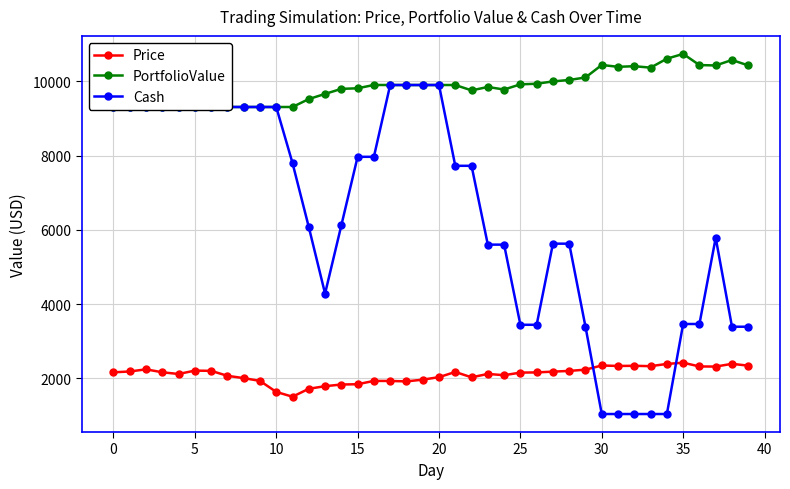

At 38, list the series in order from smallest to largest.

Price, Cash, PortfolioValue